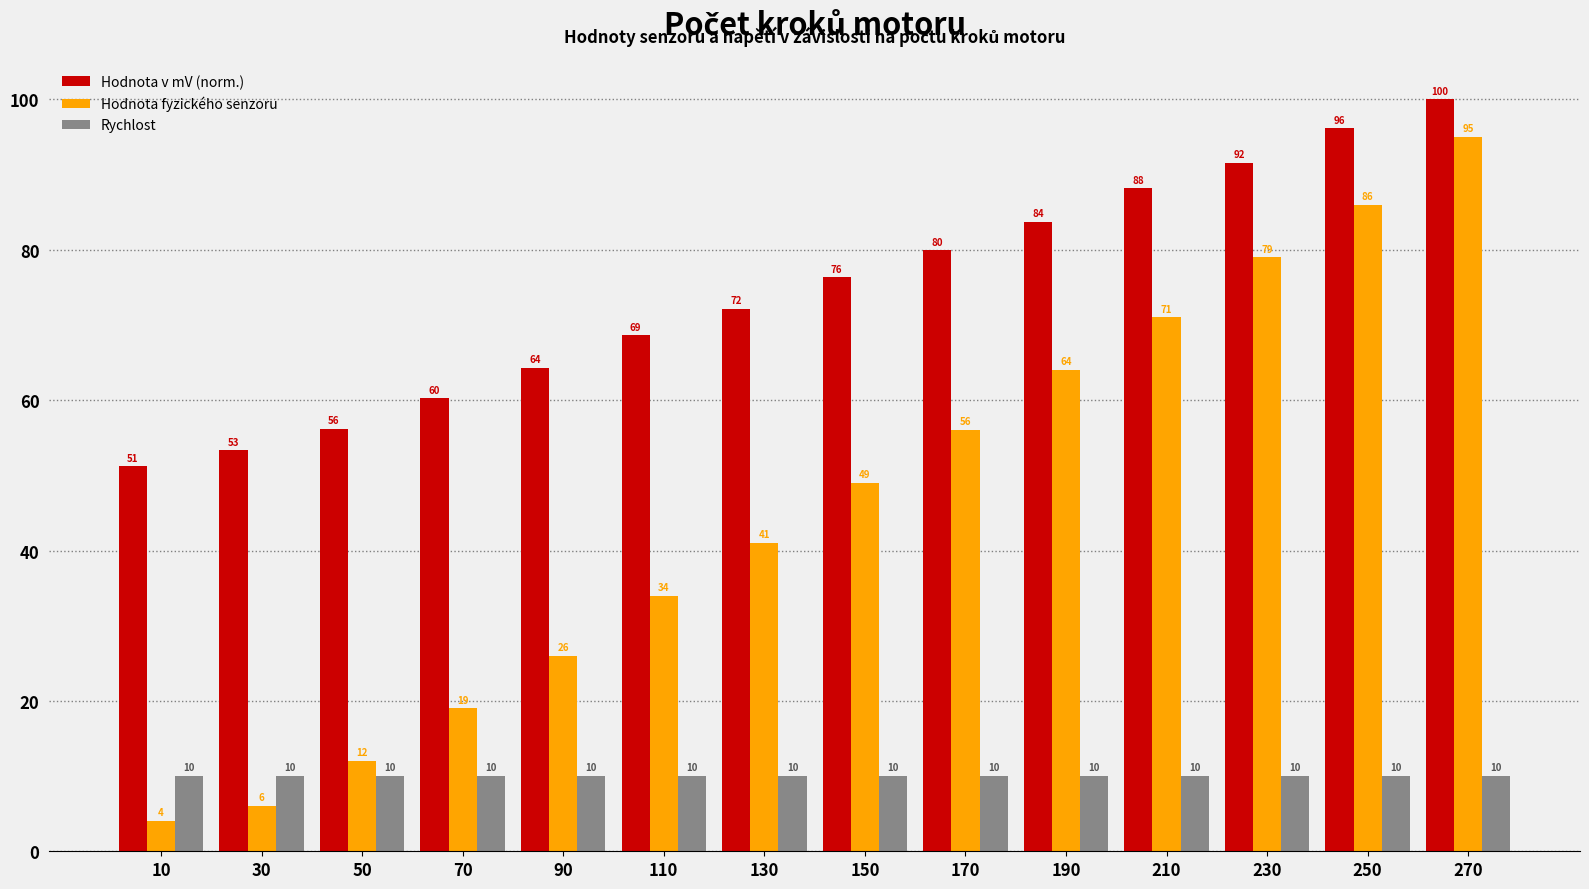

At which category is the sum across all series the highest?

270